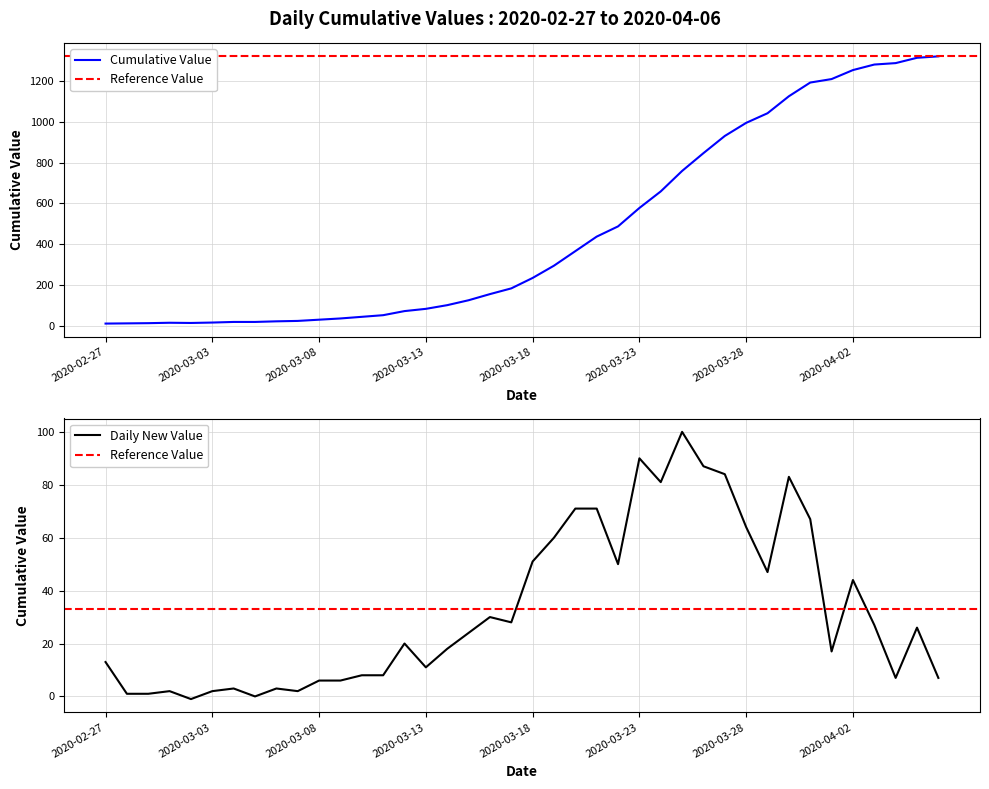

What is the difference between the maximum and minimum values?

1306